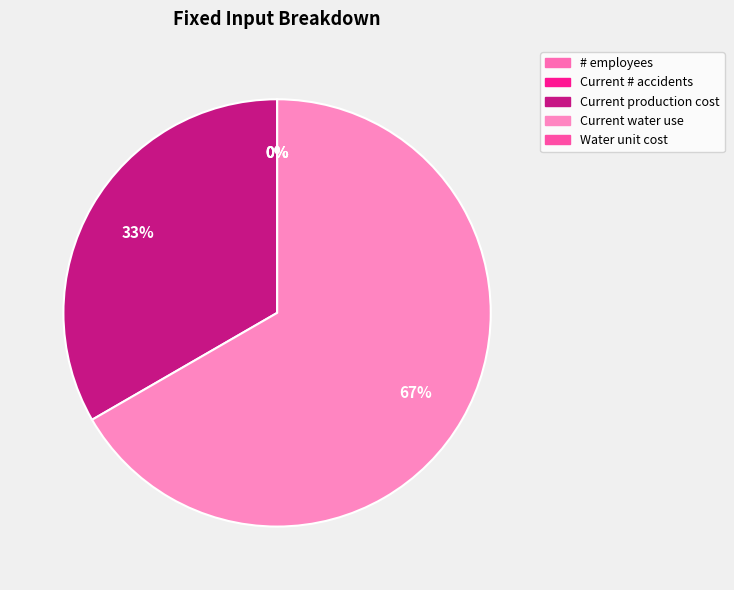

Do Current water use and Current production cost together represent more than half of the pie?

Yes